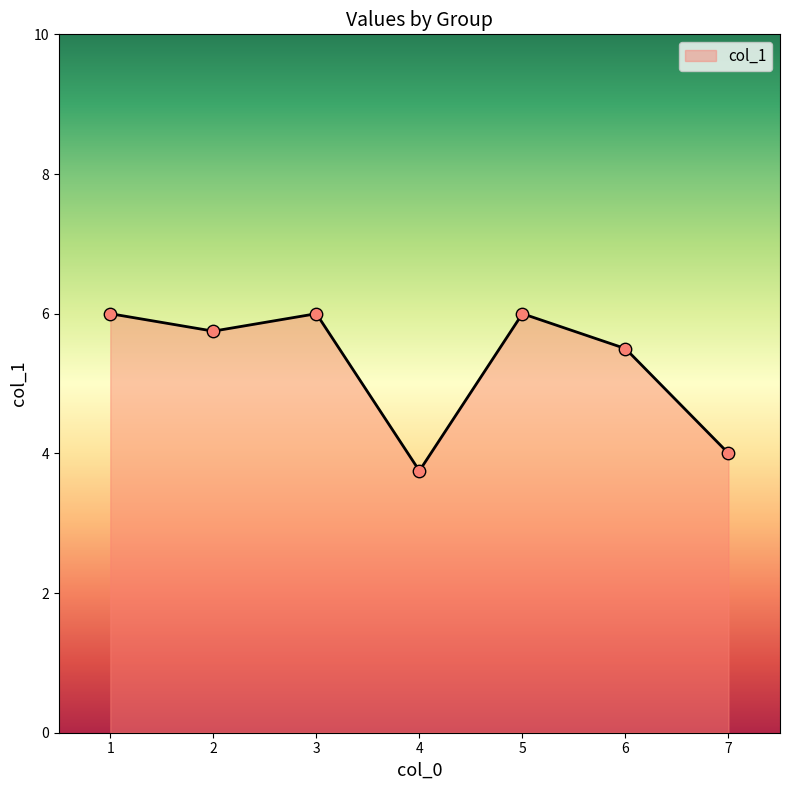

What is the ratio of the value at 2 to the value at 5?

1.0